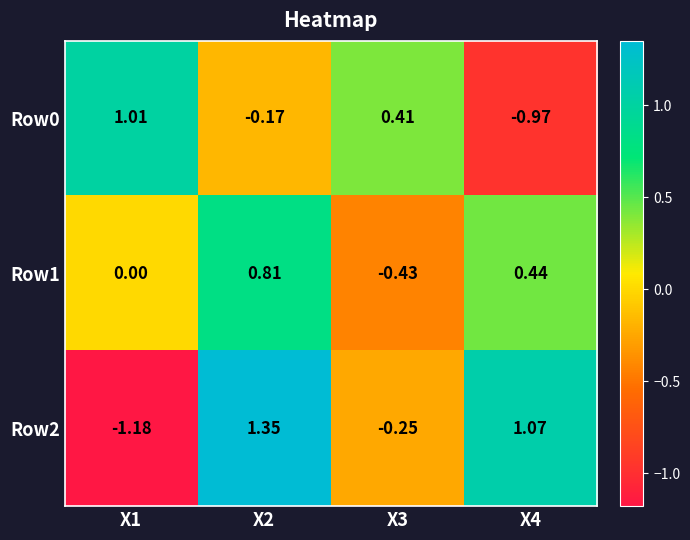

At how many categories does at least one series exceed 0?

4